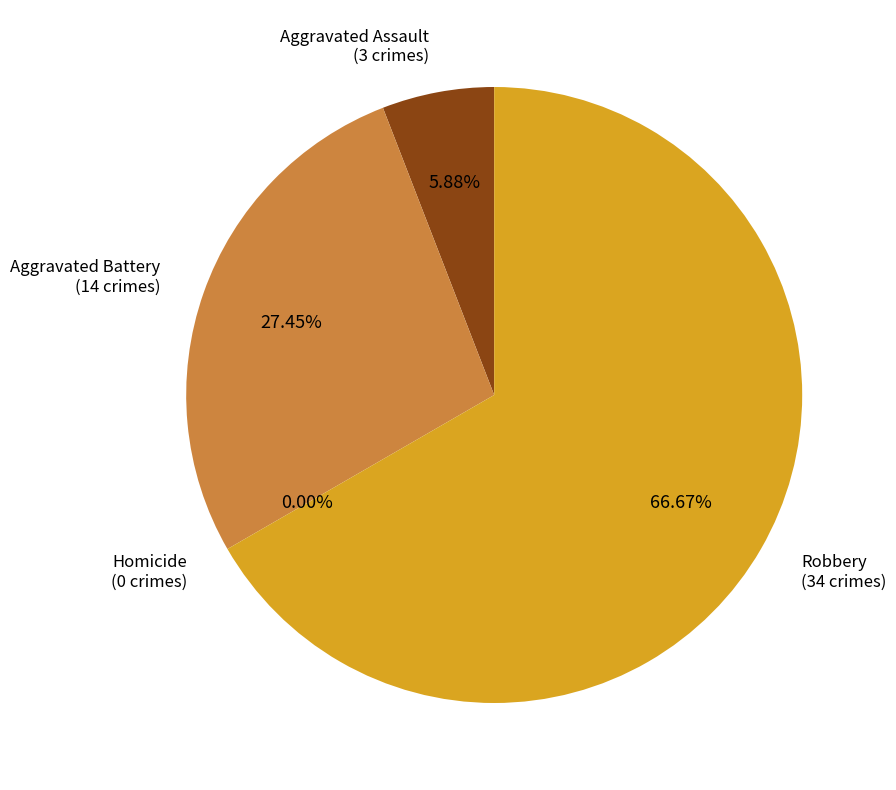

To the nearest percent, what is the difference between the Robbery and Aggravated Battery slice percentages?

39%